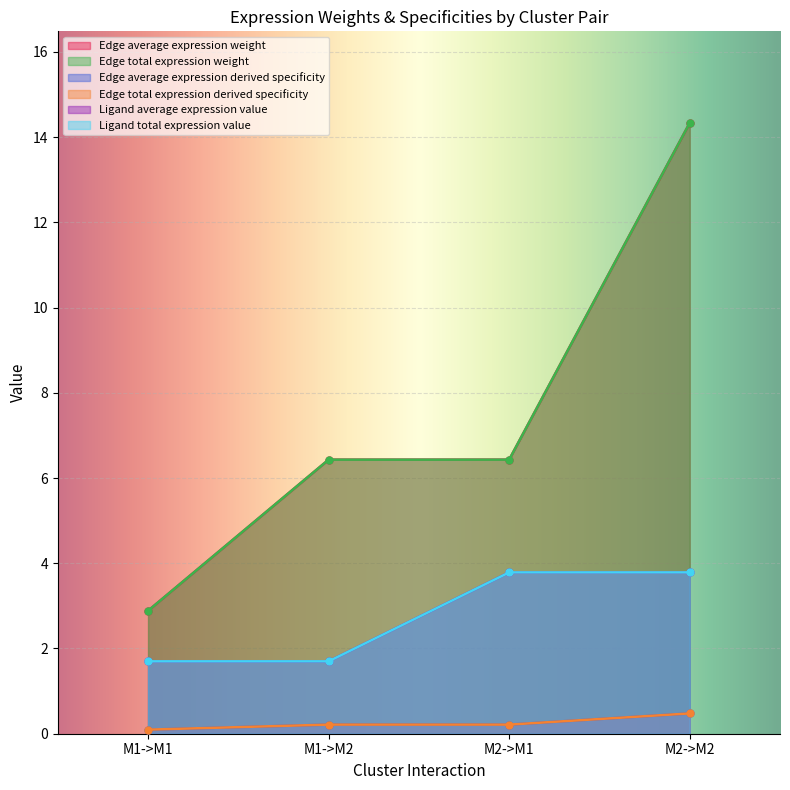

What are all the series names shown in the legend?

Edge average expression weight, Edge total expression weight, Edge average expression derived specificity, Edge total expression derived specificity, Ligand average expression value, Ligand total expression value